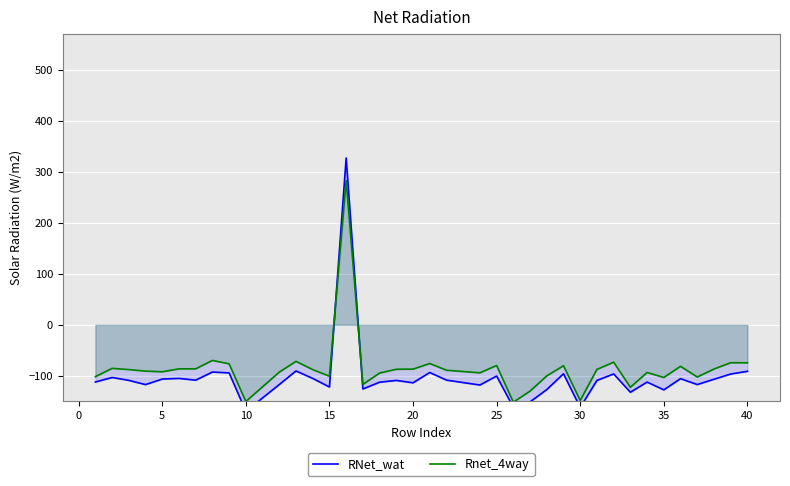

The value of Rnet_4way at 25 is -79.6. True or false?

True